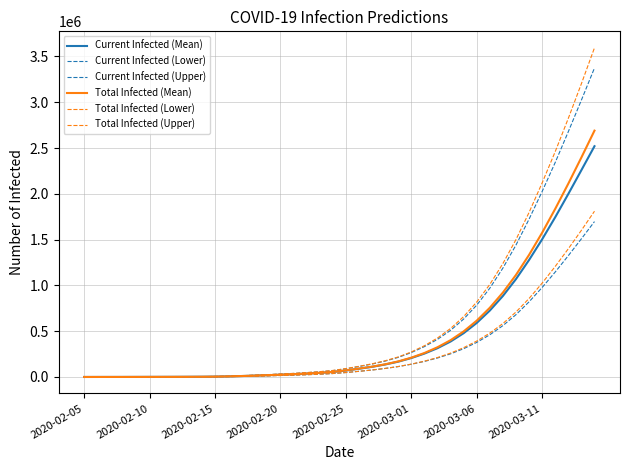

True or false: Total Infected (Mean) and Current Infected (Lower) intersect in this chart.

False